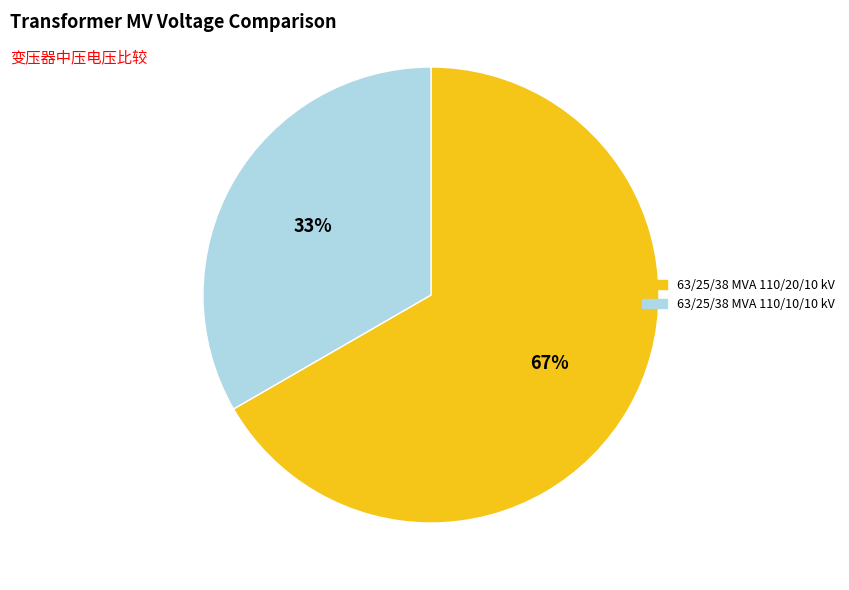

Is it true that 63/25/38 MVA 110/10/10 kV is 20% of the pie?

False